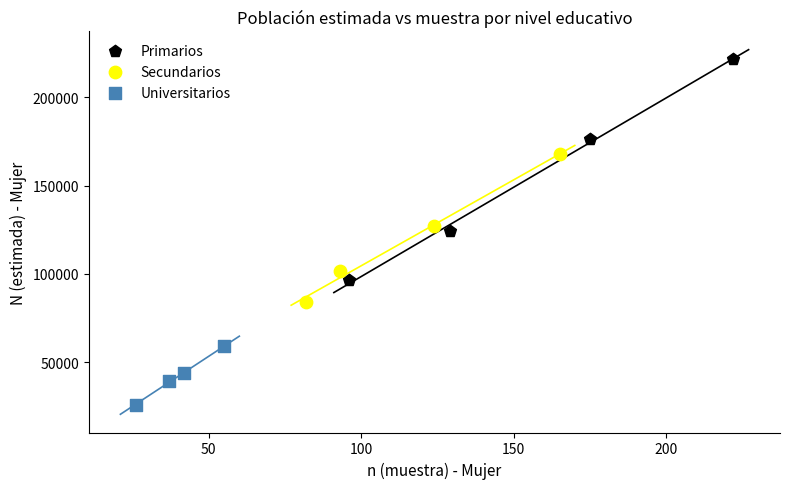

What are all the series names shown in the legend?

Primarios, Secundarios, Universitarios